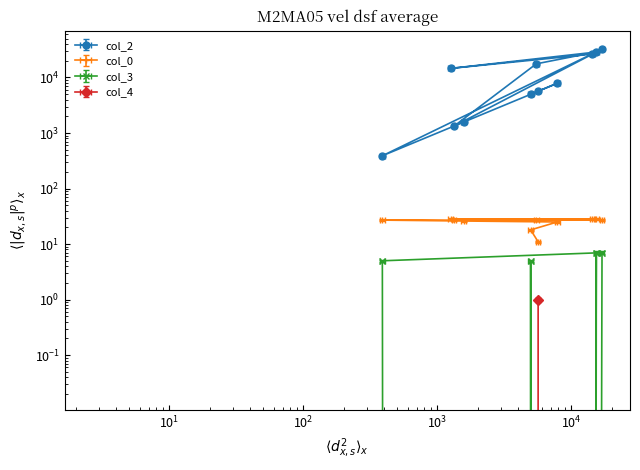

List the labels in order of col_0 value, smallest first.

5659, 4975, 7863, 1578, 389, 16962, 1337, 5483, 15382, 1258, 14382